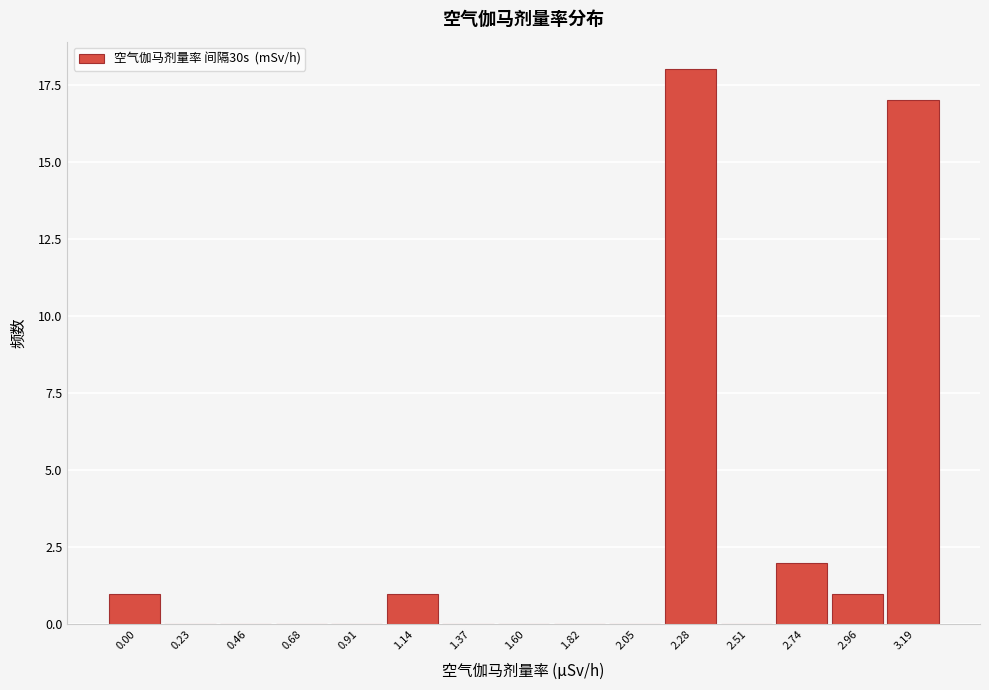

Reading left to right, list all the values displayed in this chart.

0.00=1	0.23=0	0.46=0	0.68=0	0.91=0	1.14=1	1.37=0	1.60=0	1.82=0	2.05=0	2.28=18	2.51=0	2.74=2	2.96=1	3.19=17